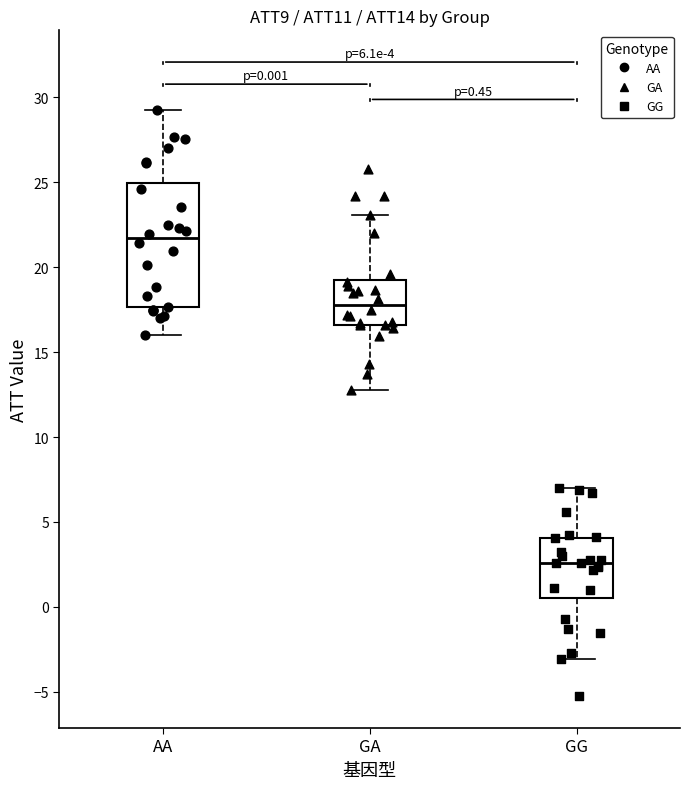

Comparing the boxes themselves (not the whiskers), which one is the tallest?

AA